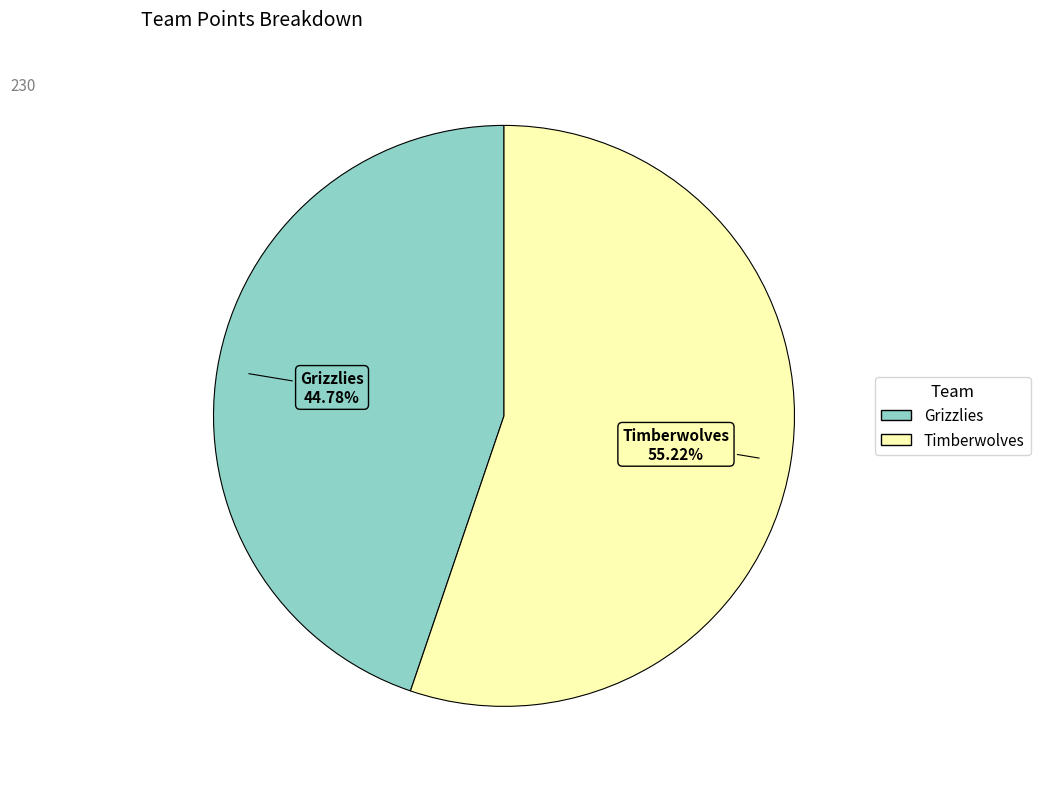

The Grizzlies slice represents 45% of the pie. True or false?

True